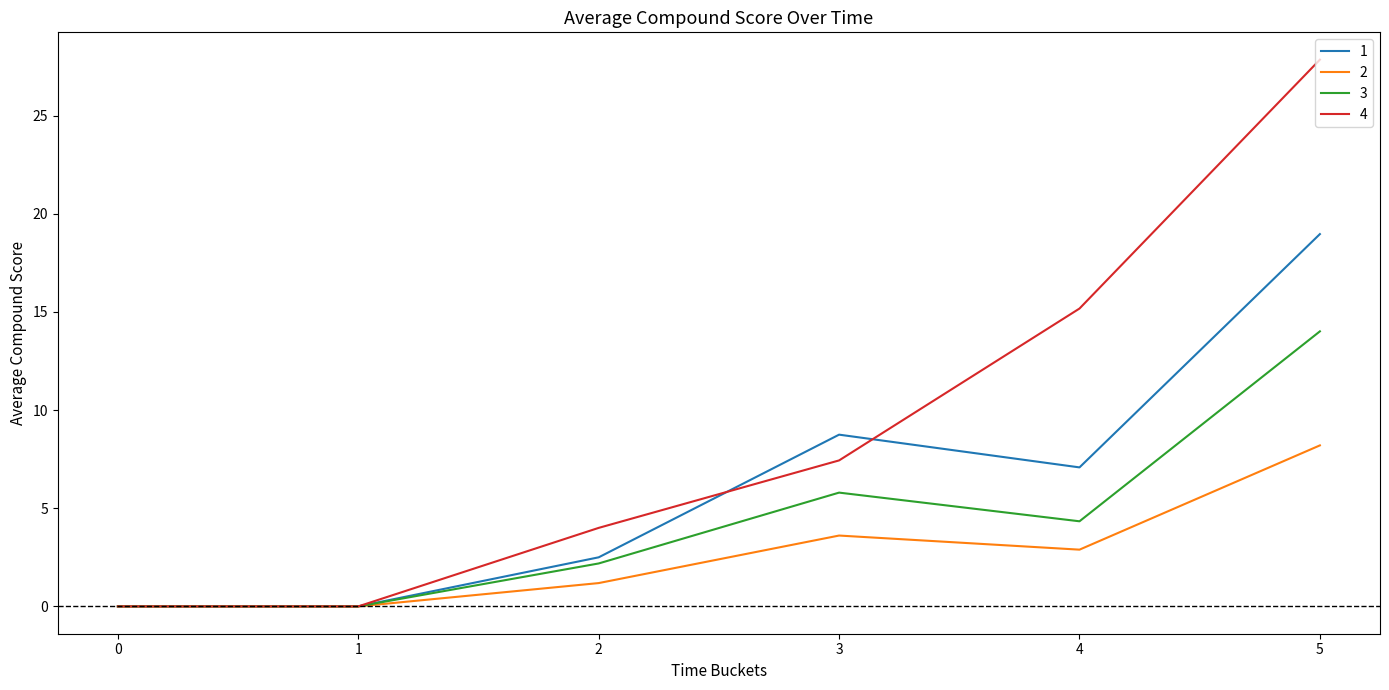

At which category is the sum across all series the highest?

5